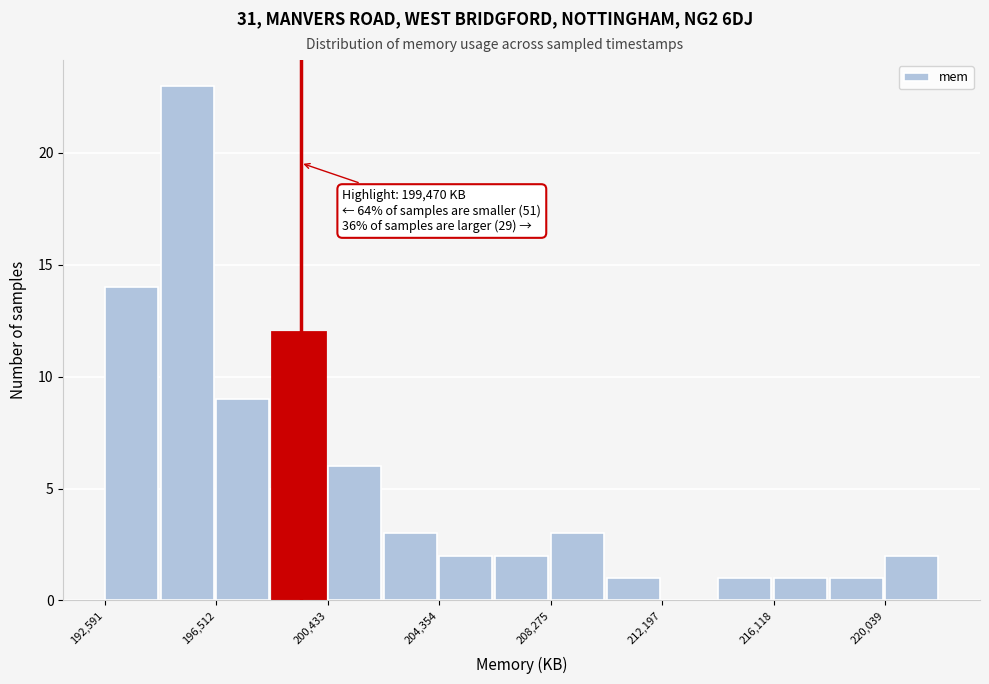

Read against the x-axis, roughly where is the centre of the tallest bar?

195500